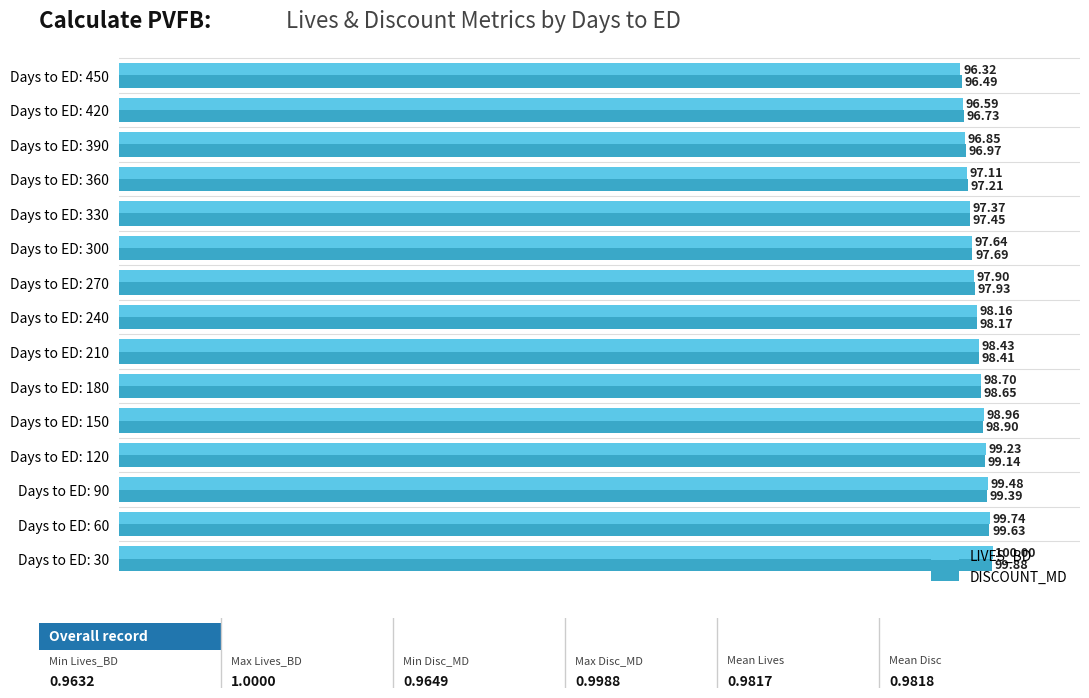

Rank the categories by LIVES_BD value from highest to lowest.

Days to ED: 30, Days to ED: 60, Days to ED: 90, Days to ED: 120, Days to ED: 150, Days to ED: 180, Days to ED: 210, Days to ED: 240, Days to ED: 270, Days to ED: 300, Days to ED: 330, Days to ED: 360, Days to ED: 390, Days to ED: 420, Days to ED: 450